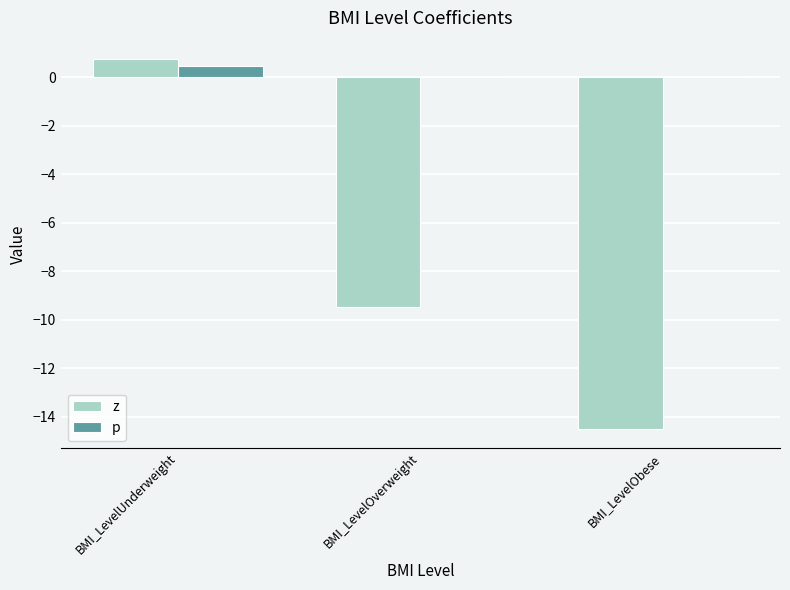

What are all the series names shown in the legend?

z, p